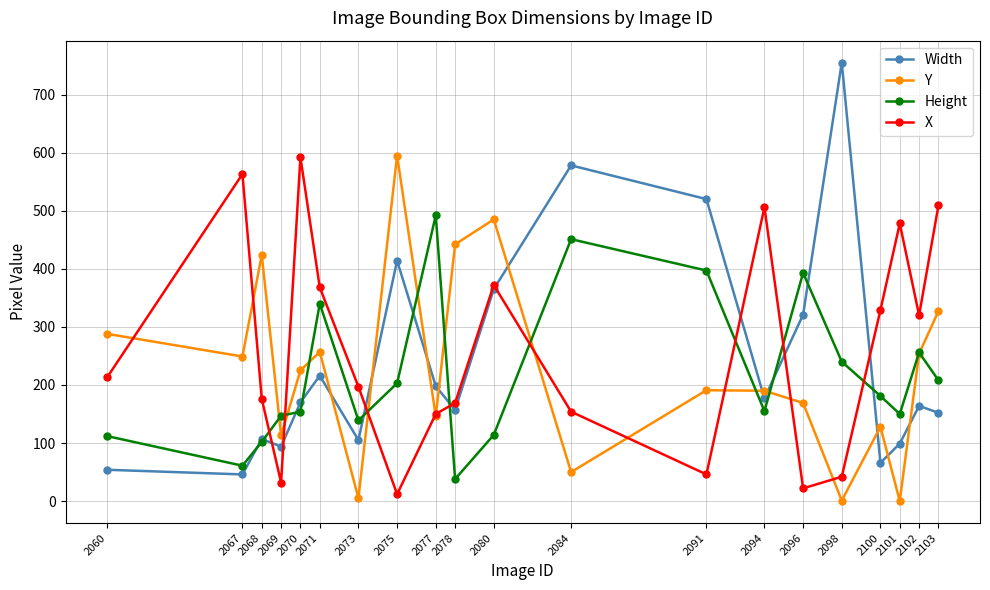

How many values in the Width series are below 170?

10